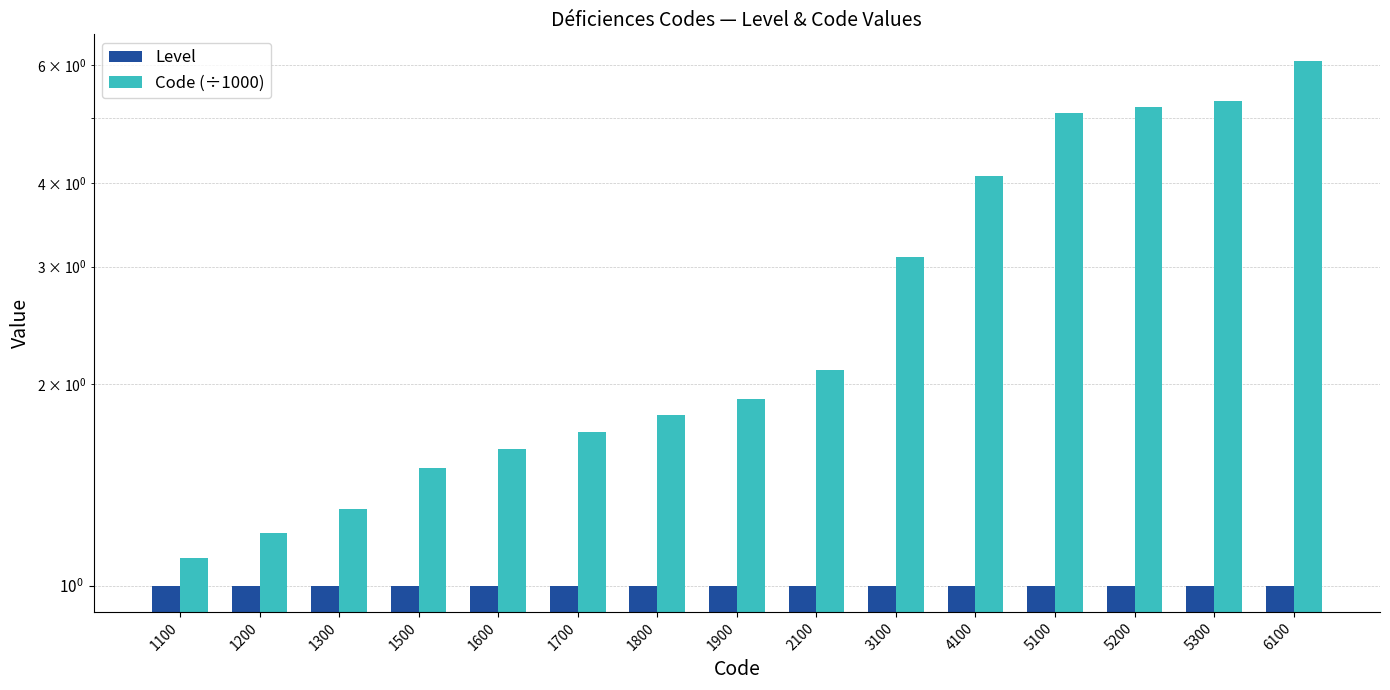

What is the sum of all Level values?

15.0